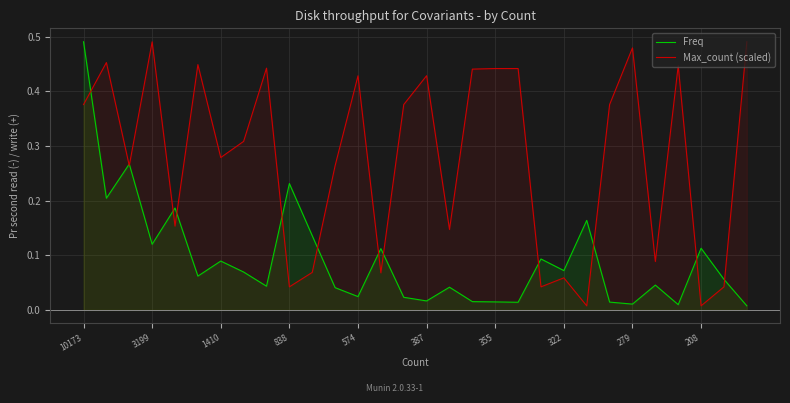

List the series in order of their overall mean, lowest first.

Freq, Max_count (scaled)